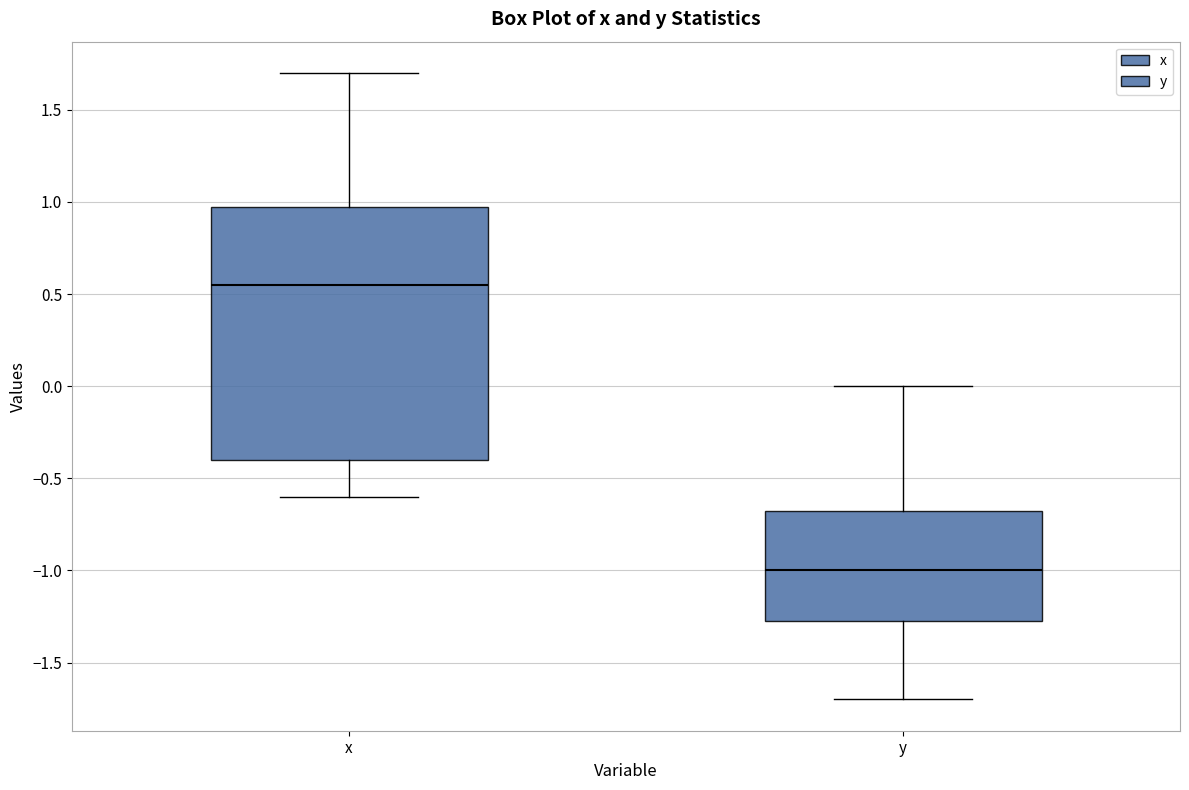

Reading left to right, transcribe this box plot: for each box, give where its median line is, the range the box spans, and where its two whiskers end, as read against the y-axis. The values are not printed on the chart, so give them approximately, as read against the axis.

x: median 0.55, box -0.40 to 1.00, whiskers -0.60 to 1.70
y: median -1.00, box -1.25 to -0.65, whiskers -1.70 to 0.00